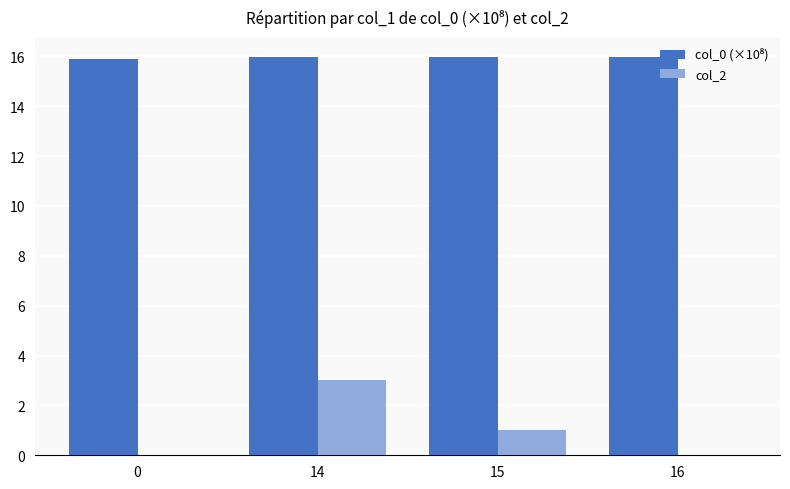

Between 14 and 15, which series saw the biggest shift?

col_2